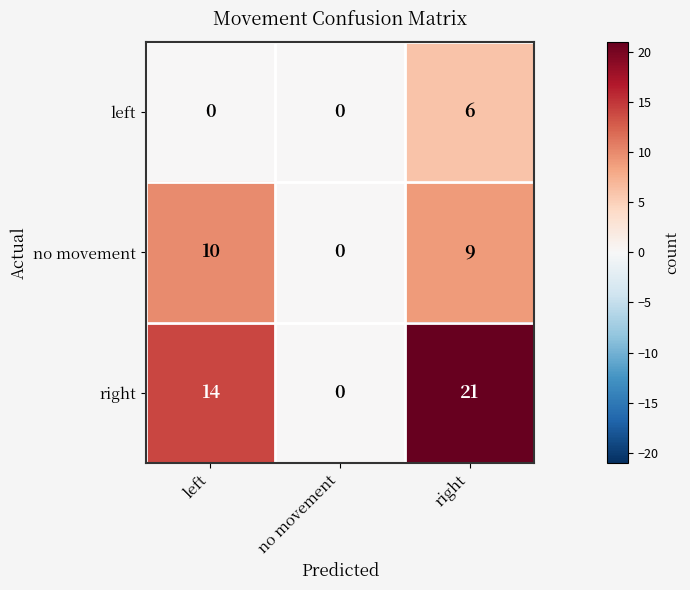

Reading left to right, transcribe all the data shown in this chart.

left: 0	0	6
no movement: 10	0	9
right: 14	0	21